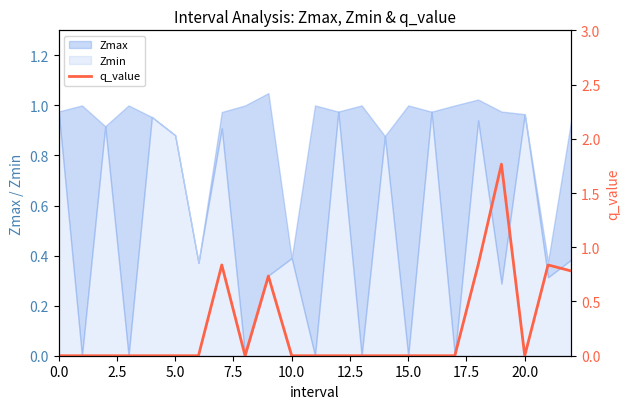

At which category does the chart reach its peak across all series?

19